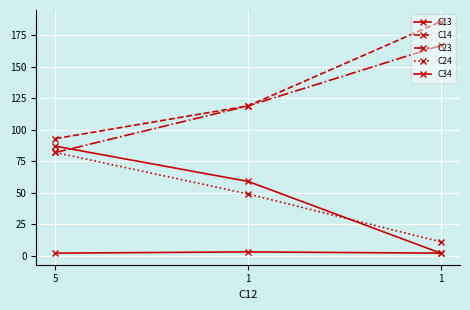

What is the average value of the C14 series?

133